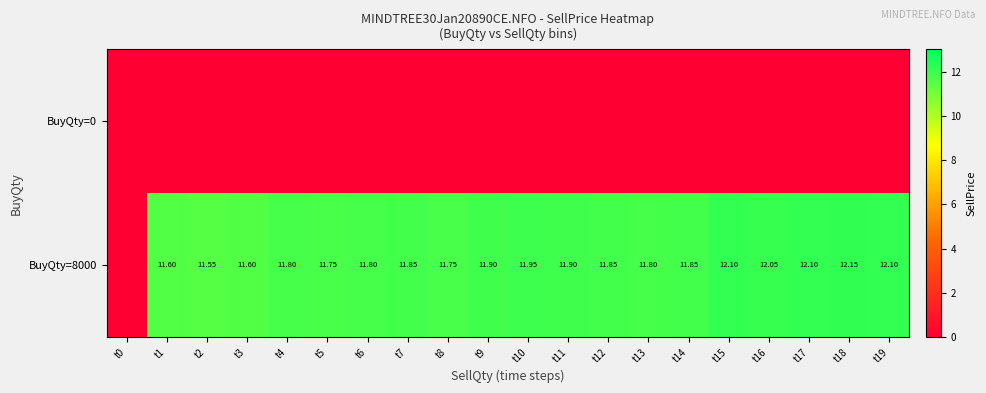

Which series changed the most between t9 and t13?

BuyQty=8000